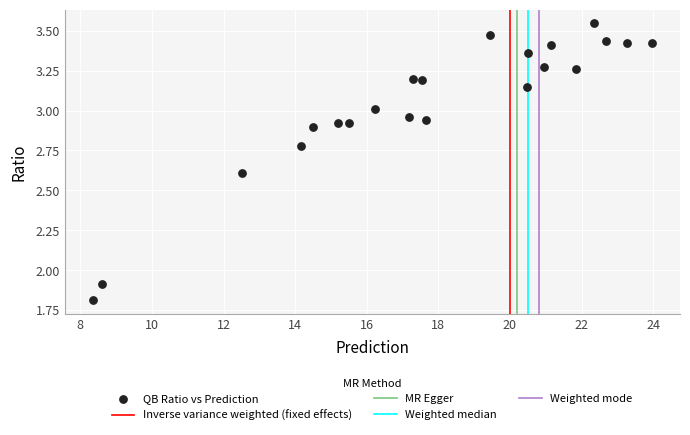

What Y value in the scatter plot is closest to 2?

1.9